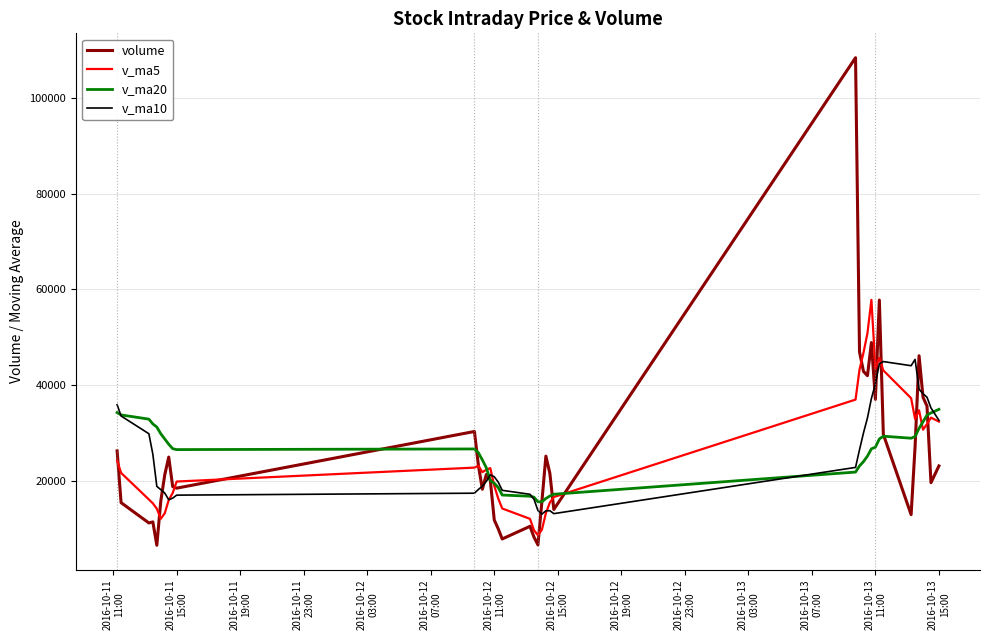

What is the lowest value of the v_ma20 series?

15574.4